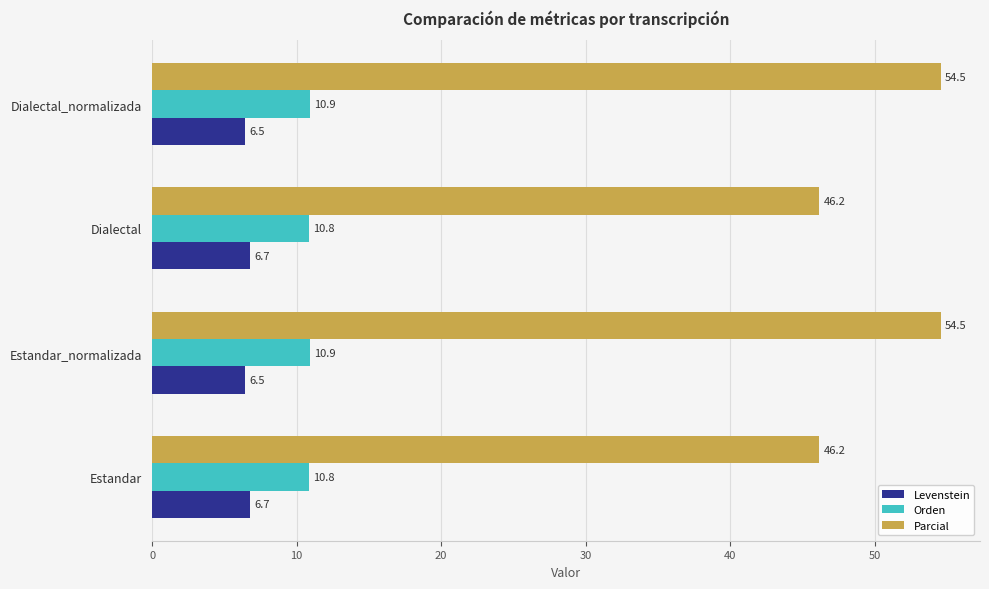

Is it true that Parcial equals 73.6 at Dialectal?

False